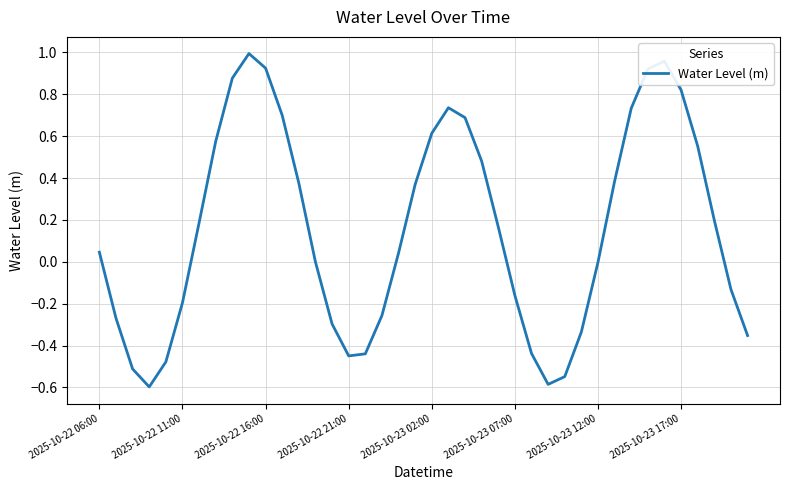

What is the minimum value shown in the chart?

-0.6